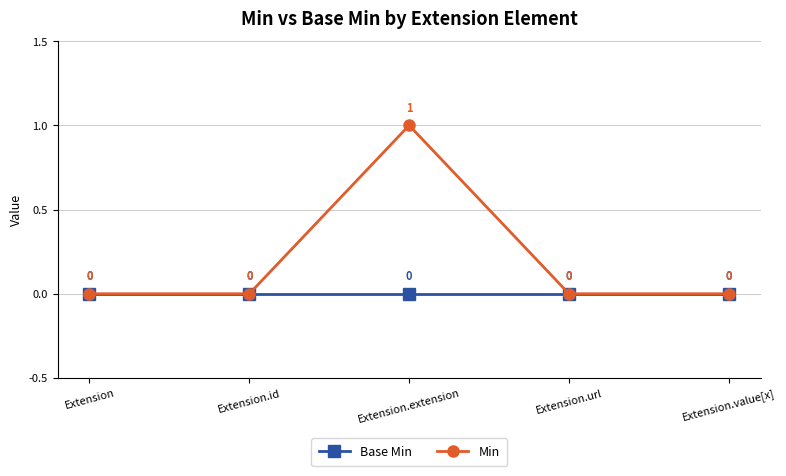

The Min series shows 0 at Extension. True or false?

True